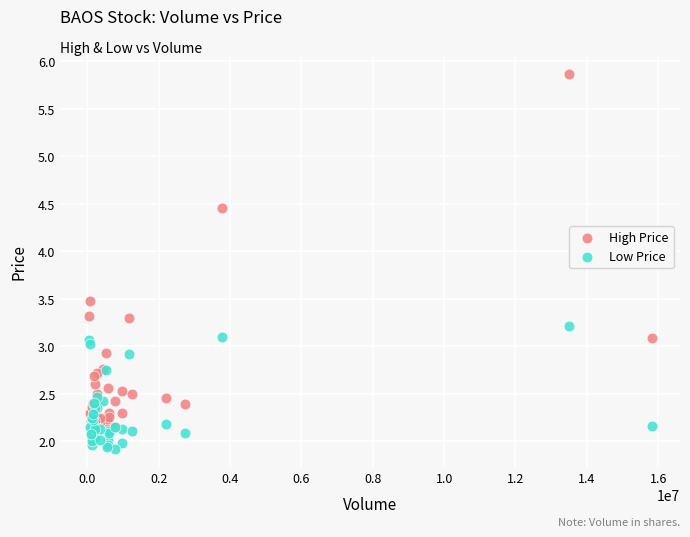

What are all the series names shown in the legend?

High Price, Low Price